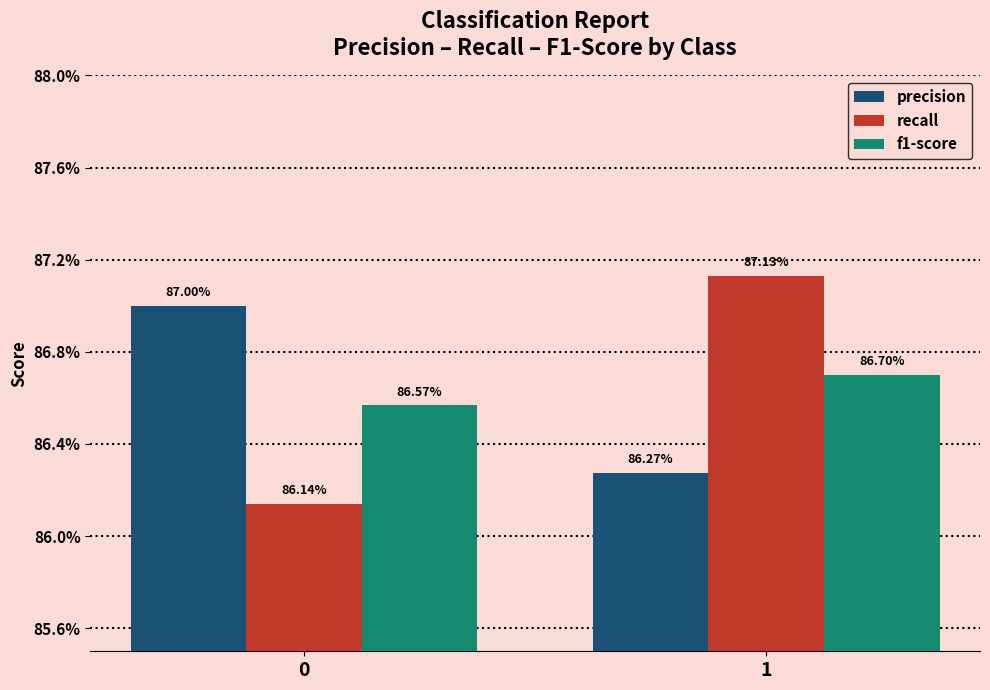

Are the bars horizontal?

No